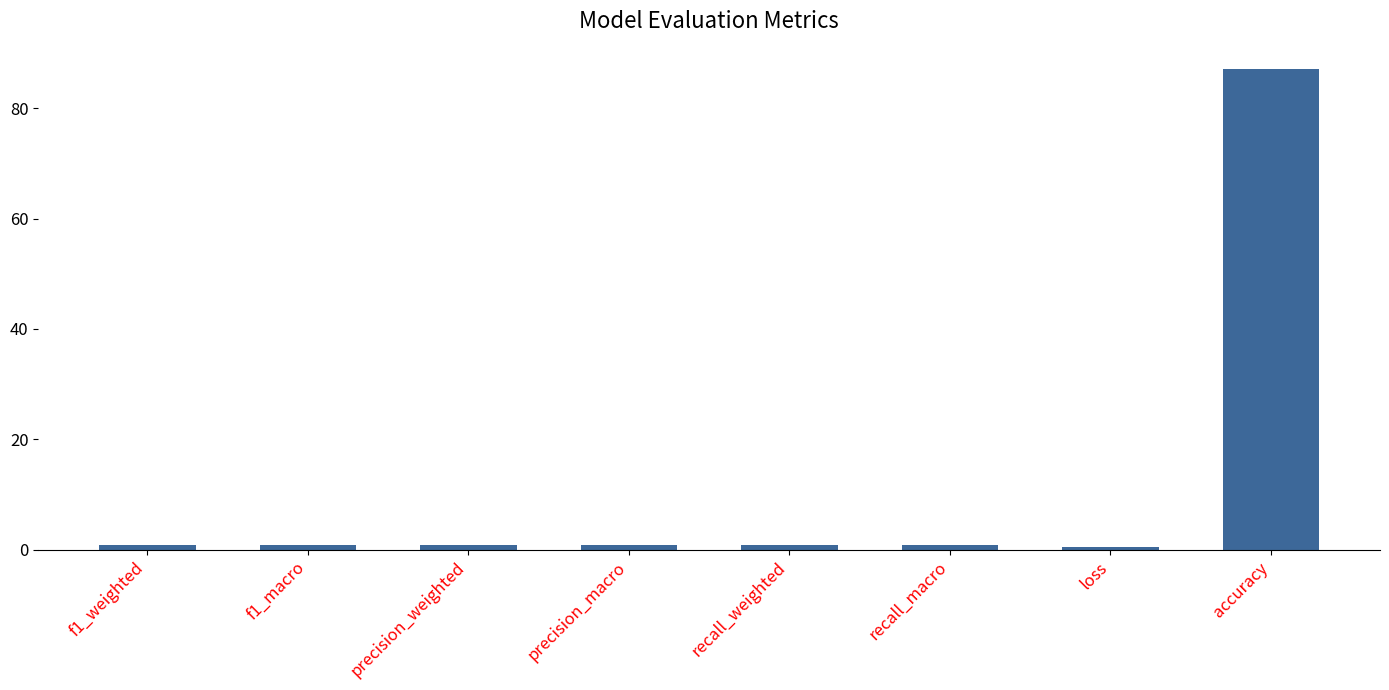

What is the maximum value shown in the chart?

87.1